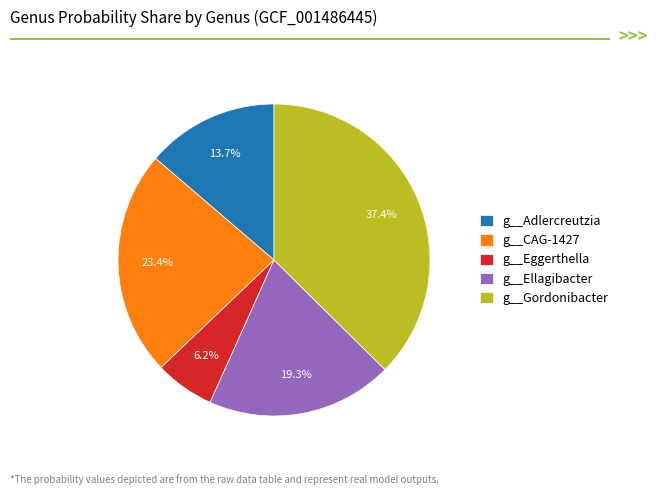

Which has a higher value, g__Gordonibacter or g__Ellagibacter?

g__Gordonibacter